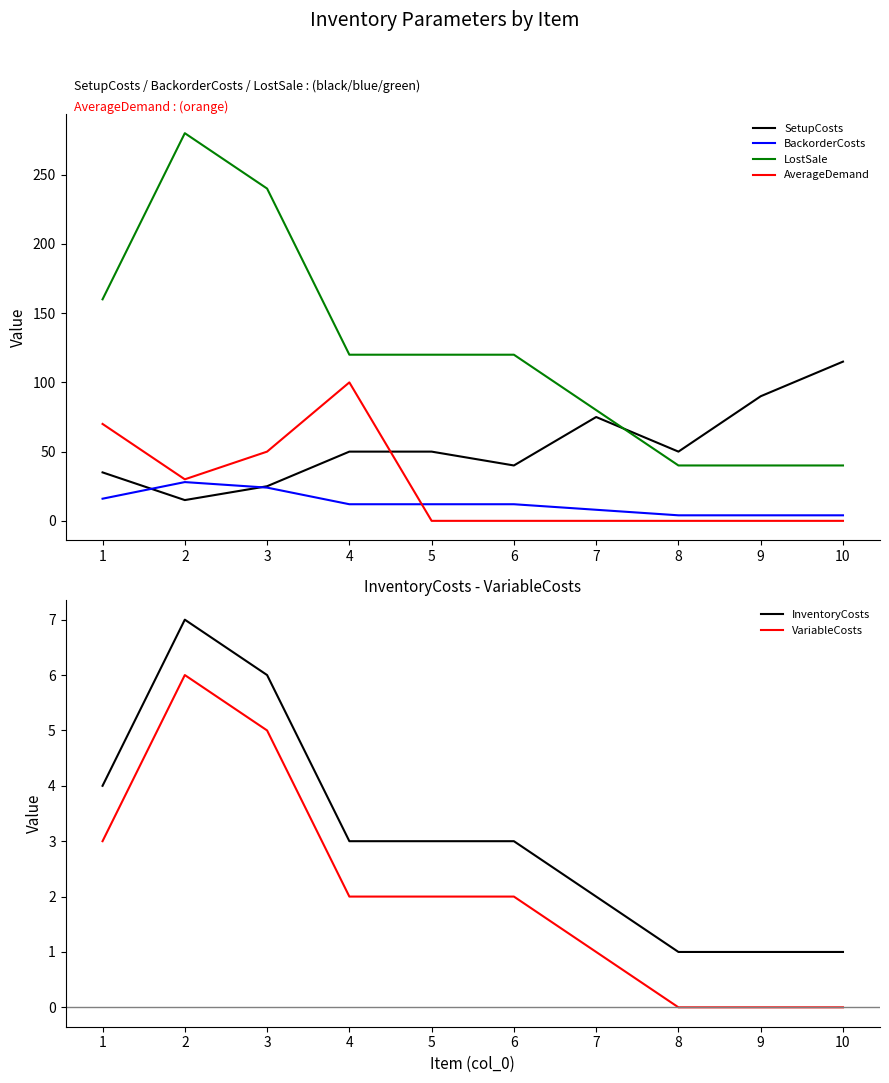

At how many categories does at least one series exceed 92?

7